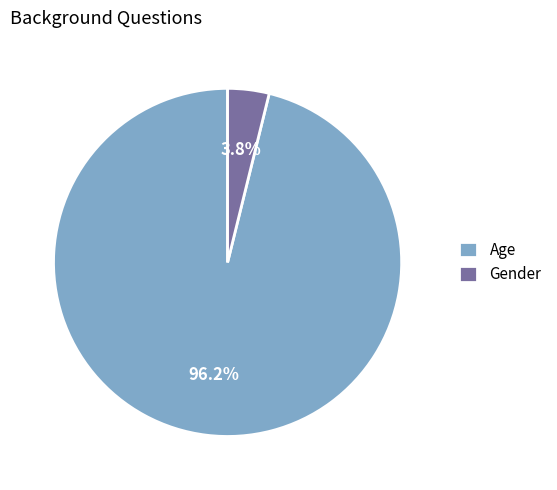

Rank the categories by value from lowest to highest.

Gender, Age